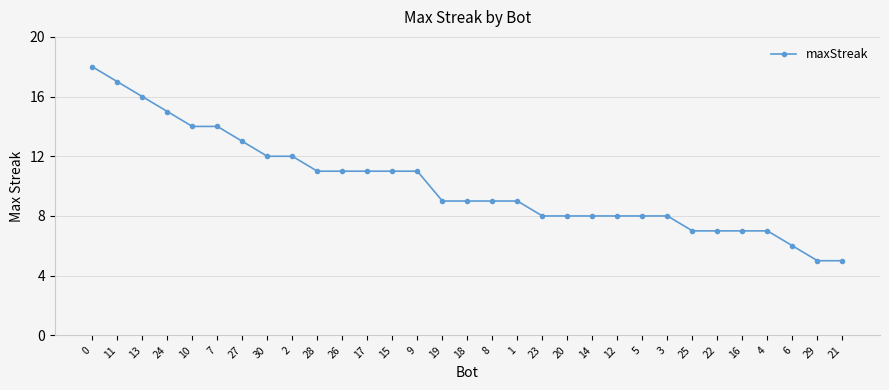

What is the minimum value shown in the chart?

5